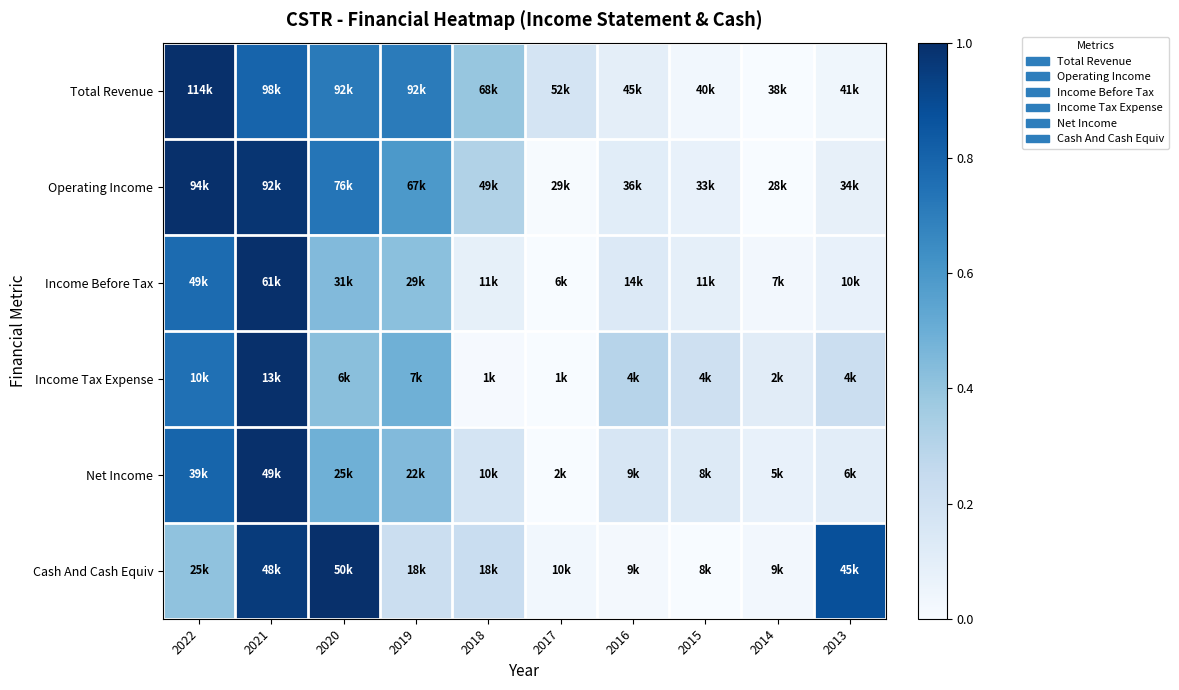

Reading right to left, extract all data points from this chart.

Total Revenue: 2013=0.0	2014=0.0	2015=0.0	2016=0.1	2017=0.2	2018=0.4	2019=0.7	2020=0.7	2021=0.8	2022=1.0
Operating Income: 2013=0.1	2014=0.0	2015=0.1	2016=0.1	2017=0.0	2018=0.3	2019=0.6	2020=0.7	2021=1.0	2022=1.0
Income Before Tax: 2013=0.1	2014=0.0	2015=0.1	2016=0.1	2017=0.0	2018=0.1	2019=0.4	2020=0.4	2021=1.0	2022=0.8
Income Tax Expense: 2013=0.2	2014=0.1	2015=0.2	2016=0.3	2017=0.0	2018=0.0	2019=0.5	2020=0.4	2021=1.0	2022=0.8
Net Income: 2013=0.1	2014=0.1	2015=0.1	2016=0.2	2017=0.0	2018=0.2	2019=0.4	2020=0.5	2021=1.0	2022=0.8
Cash And Cash Equiv: 2013=0.9	2014=0.0	2015=0.0	2016=0.0	2017=0.0	2018=0.2	2019=0.2	2020=1.0	2021=1.0	2022=0.4